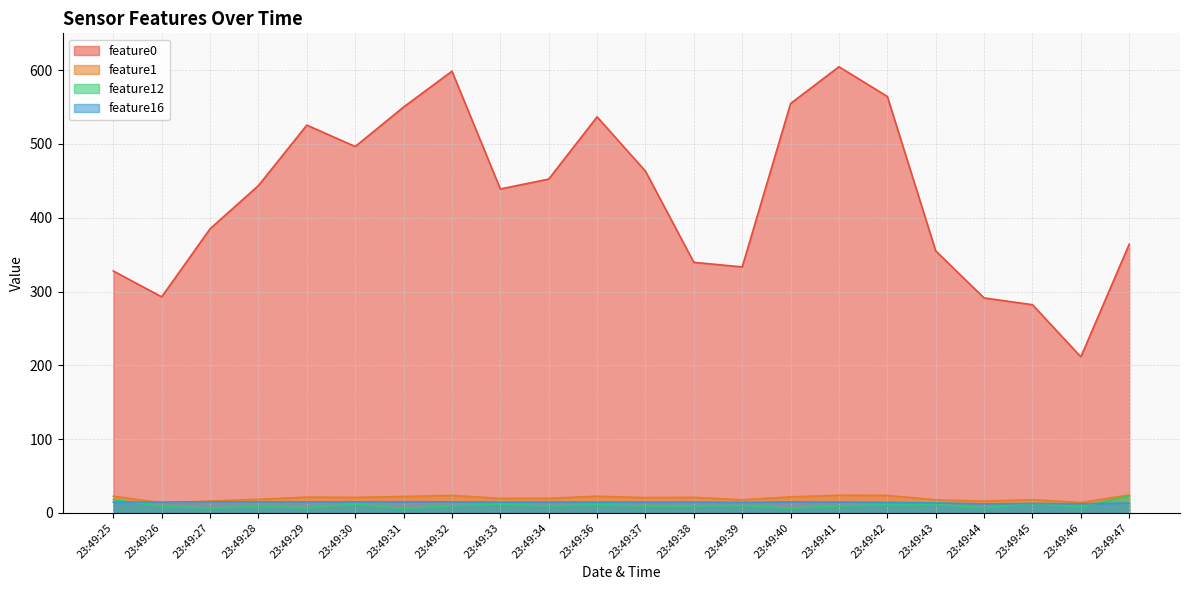

Which has a higher value, 23:49:32 or 23:49:33?

23:49:32